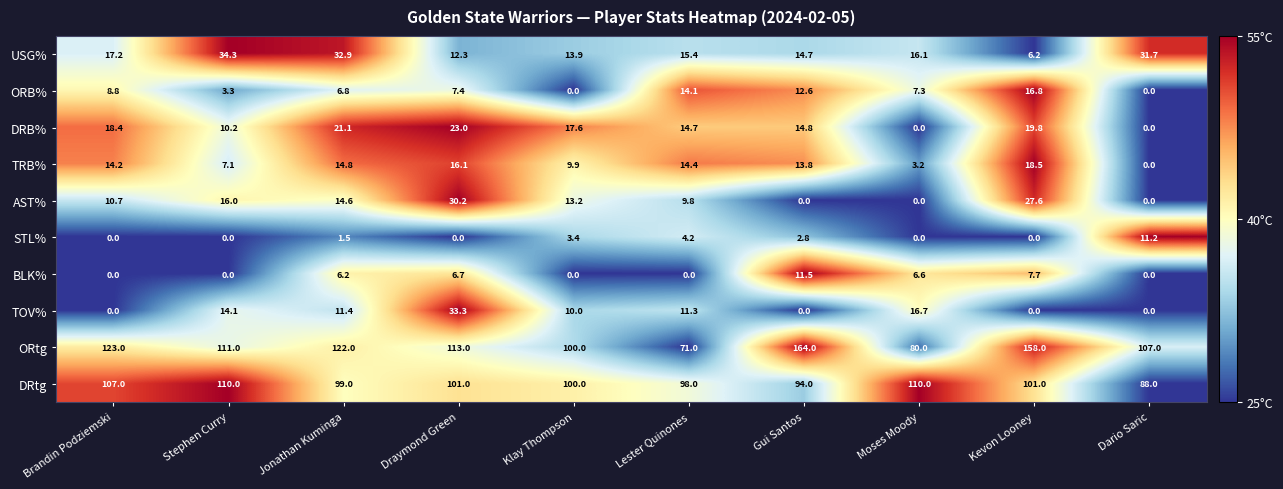

Which series changed the most between Brandin Podziemski and Jonathan Kuminga?

USG%